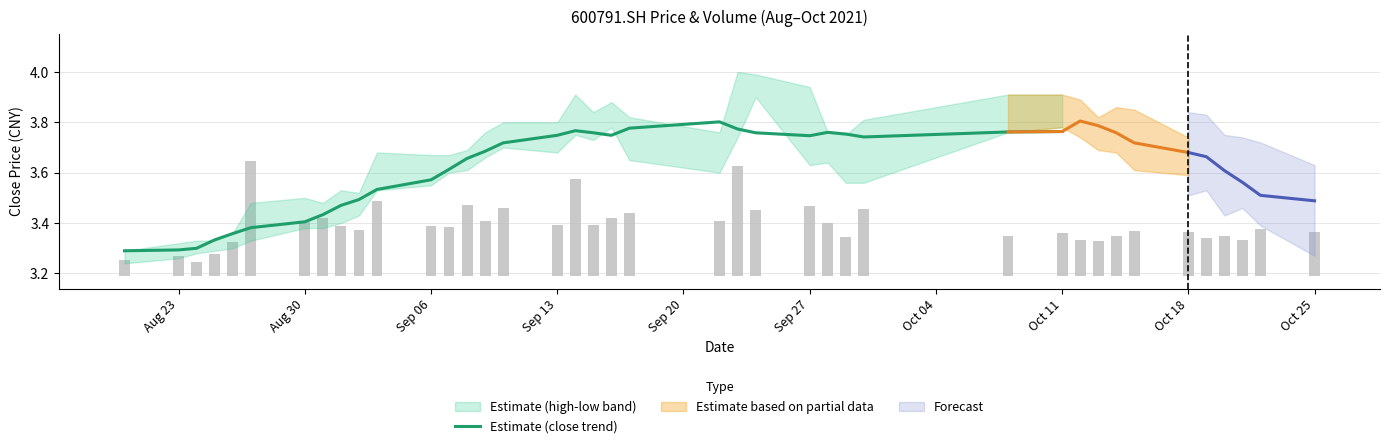

True or false: the data shows 2.1 at Oct 11.

False